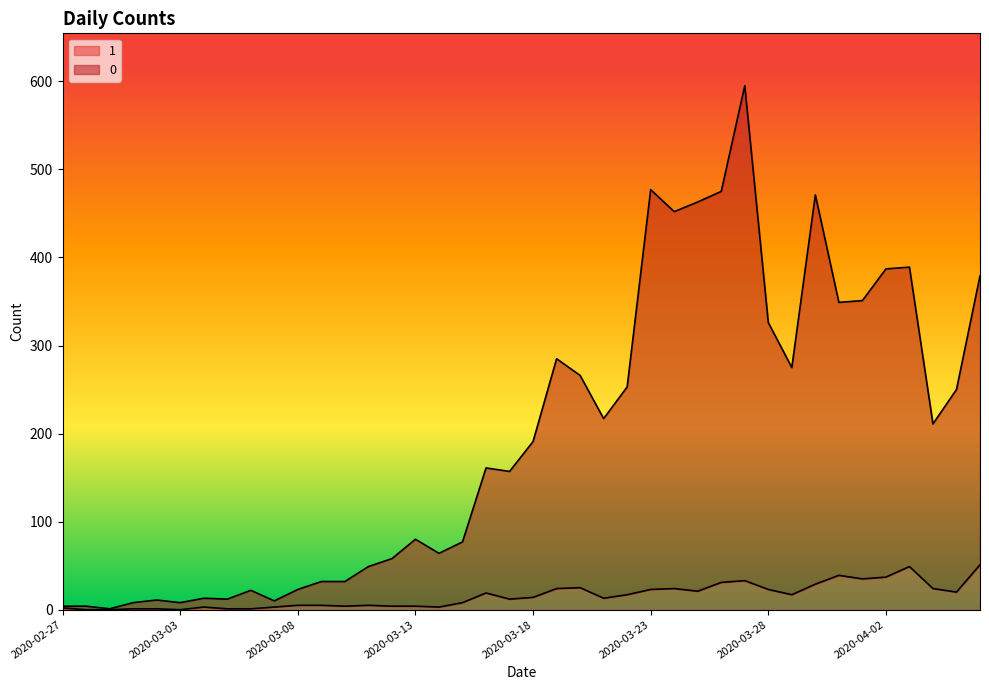

True or false: 0 and 1 cross at least once.

False